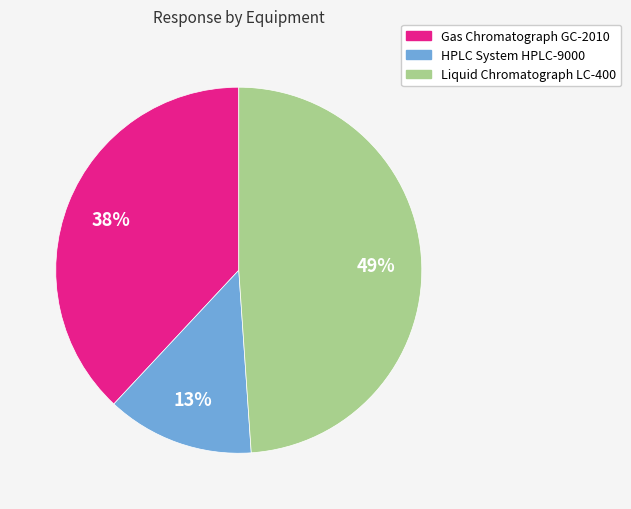

Is there a majority slice in this chart?

No